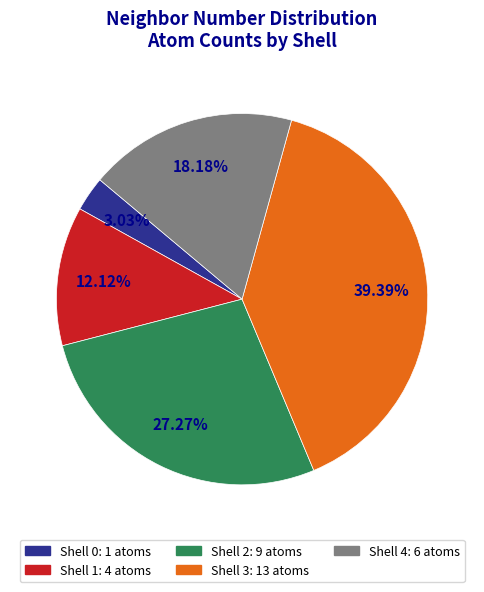

What is the ratio of the value at Shell 1: 4 atoms to the value at Shell 4: 6 atoms?

0.7